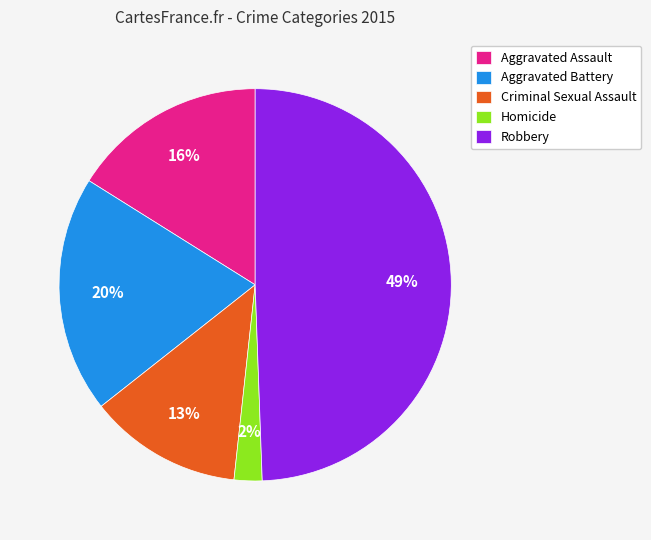

Is it true that Aggravated Assault is 16% of the pie?

True